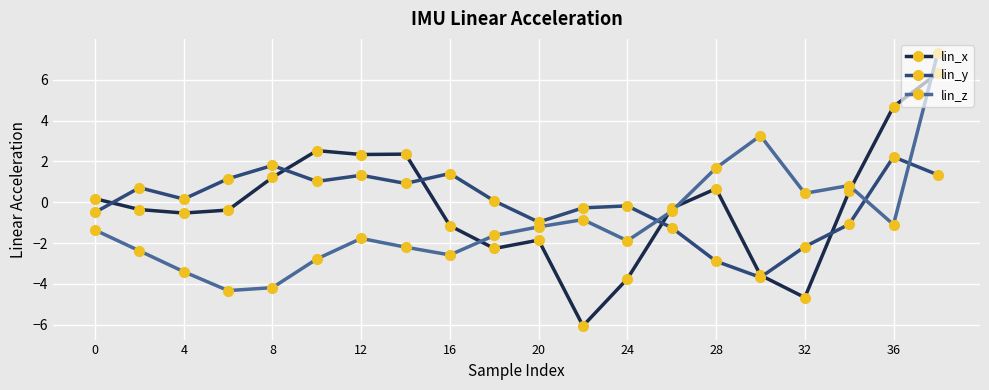

What is the greatest value displayed?

7.3